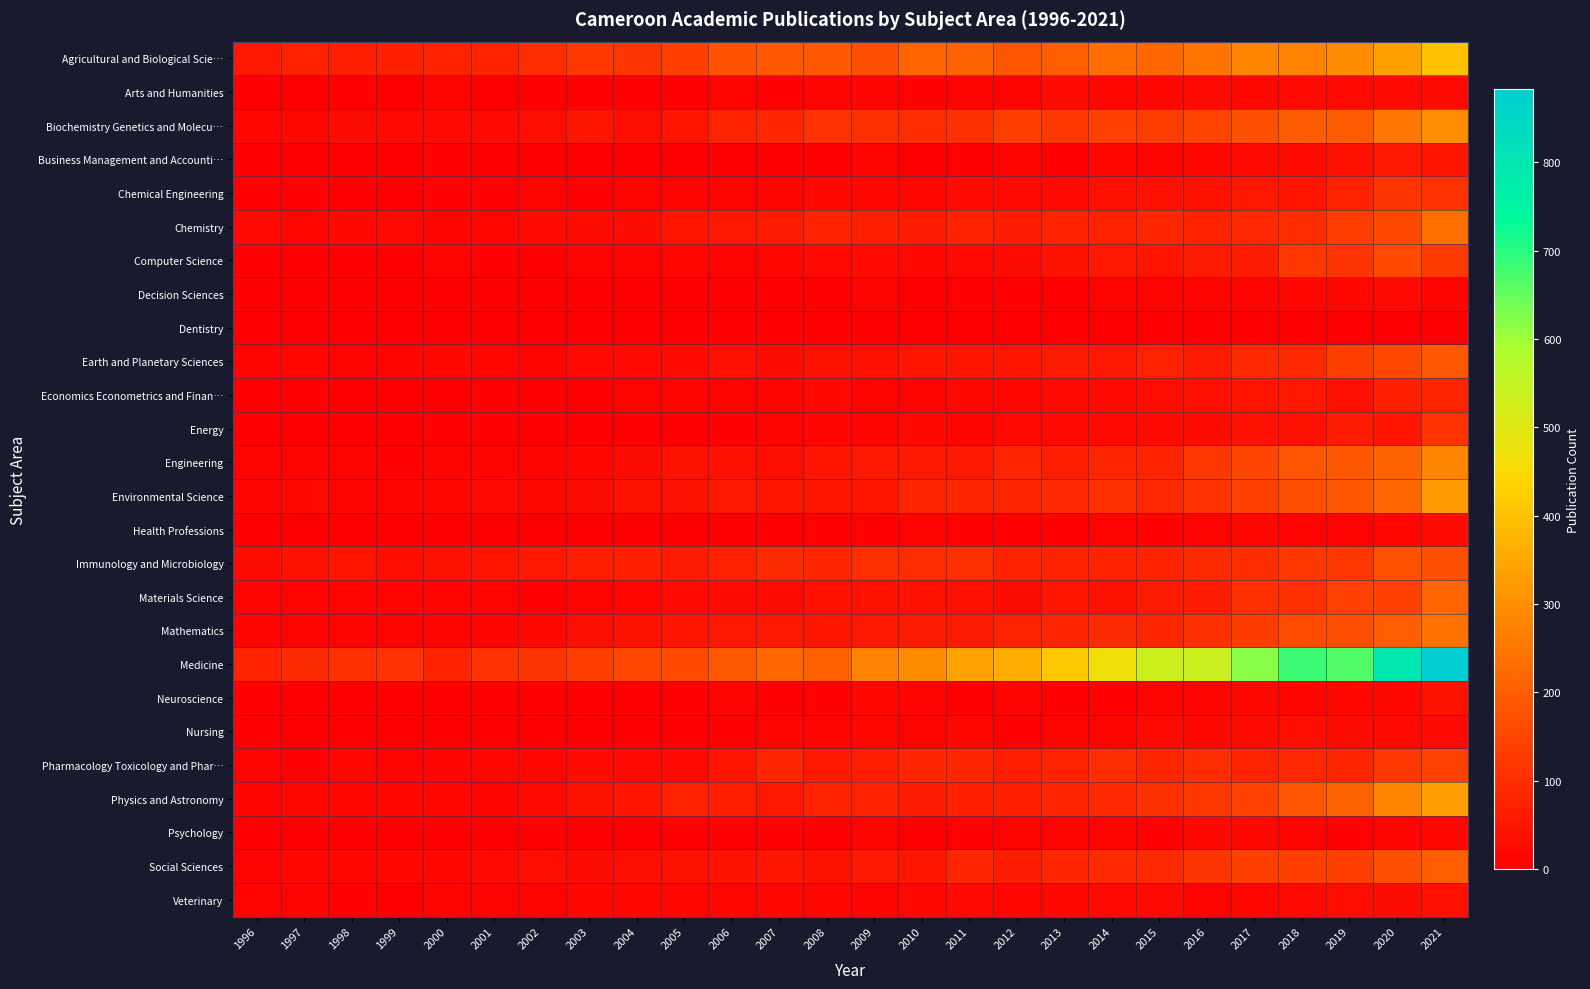

List the series in order of their peak value, lowest first.

Dentistry, Psychology, Decision Sciences, Health Professions, Arts and Humanities, Nursing, Veterinary, Neuroscience, Business Management and Accounti…, Economics Econometrics and Finan…, Energy, Chemical Engineering, Pharmacology Toxicology and Phar…, Computer Science, Immunology and Microbiology, Earth and Planetary Sciences, Social Sciences, Materials Science, Chemistry, Mathematics, Engineering, Biochemistry Genetics and Molecu…, Environmental Science, Physics and Astronomy, Agricultural and Biological Scie…, Medicine